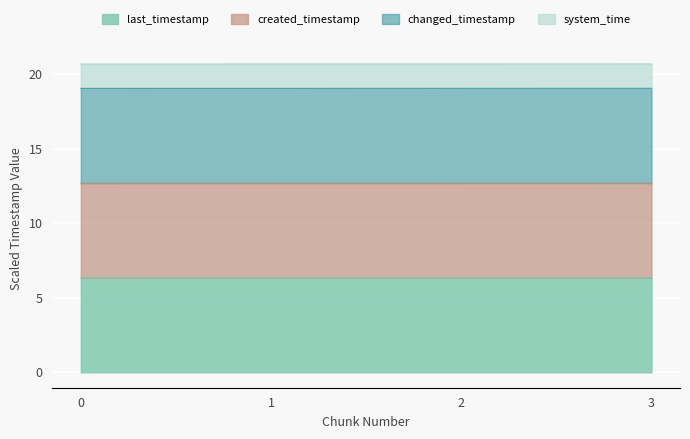

The value of system_time at 2 is 18.0. True or false?

False